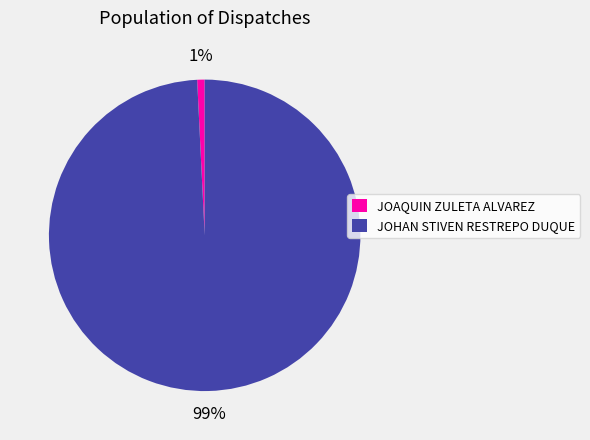

Is the sum of JOAQUIN ZULETA ALVAREZ and JOHAN STIVEN RESTREPO DUQUE greater than half?

Yes